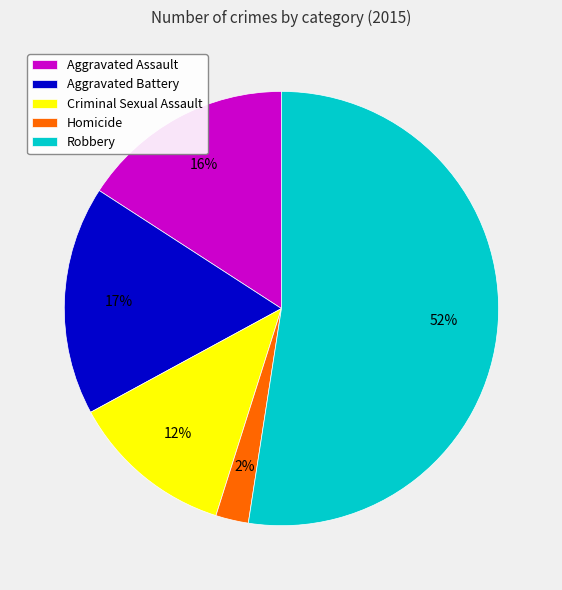

To the nearest percent, what is the difference between the Aggravated Battery and Homicide slice percentages?

15%